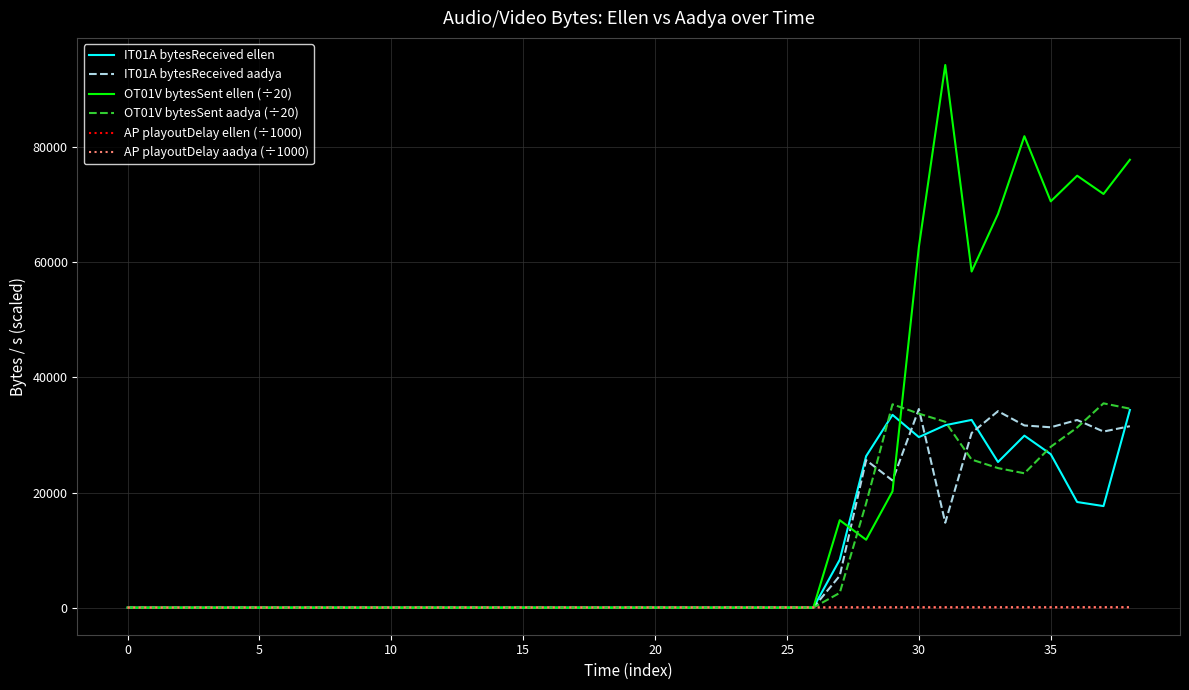

Which series has the widest spread of values?

OT01V bytesSent ellen (÷20)